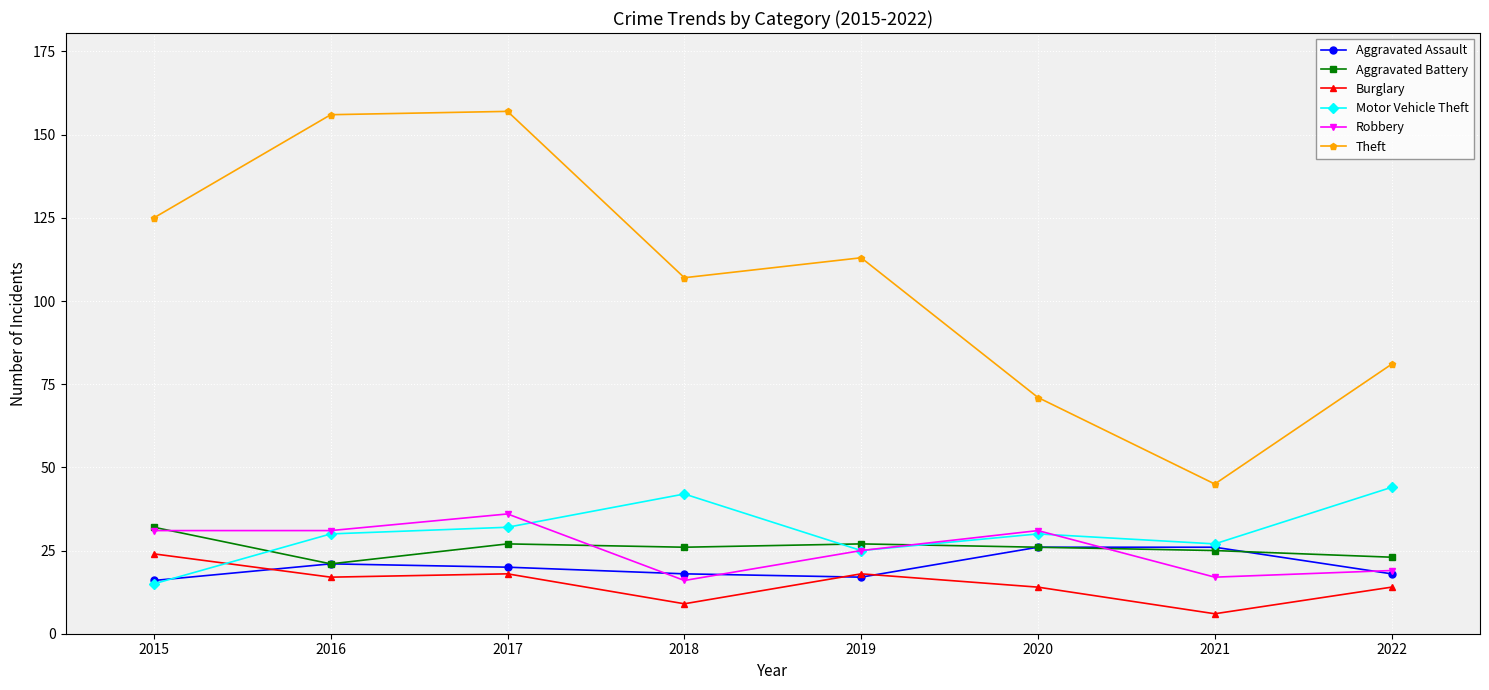

Is the value of Motor Vehicle Theft at 2021 greater than the value of Theft at 2017?

No